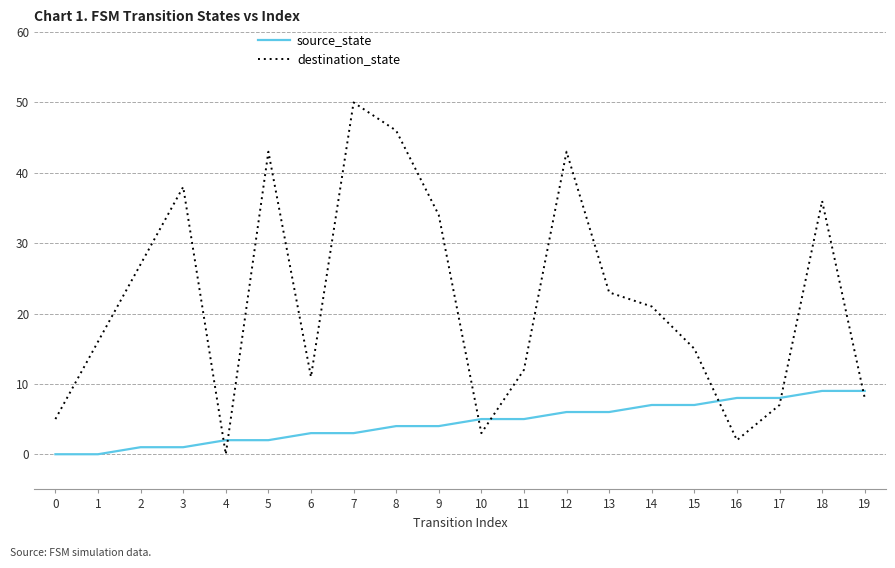

How many values in destination_state are above zero?

19